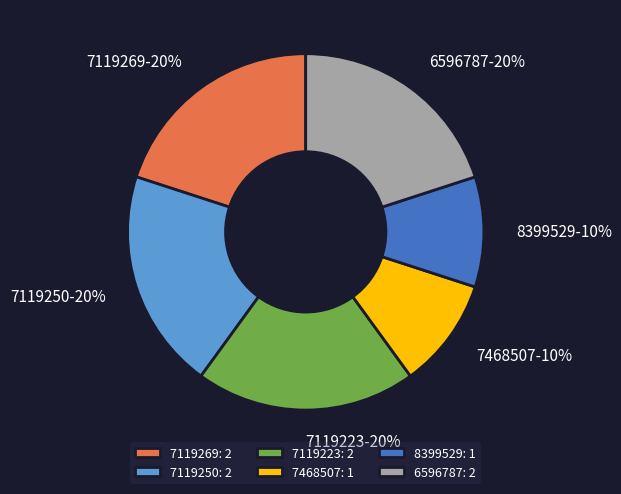

Is the sum of 7119223 and 7468507 greater than half?

No